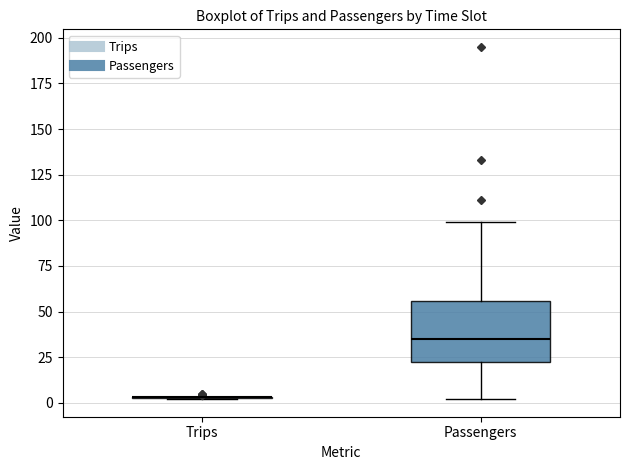

Comparing the boxes themselves (not the whiskers), which one is the tallest?

Passengers